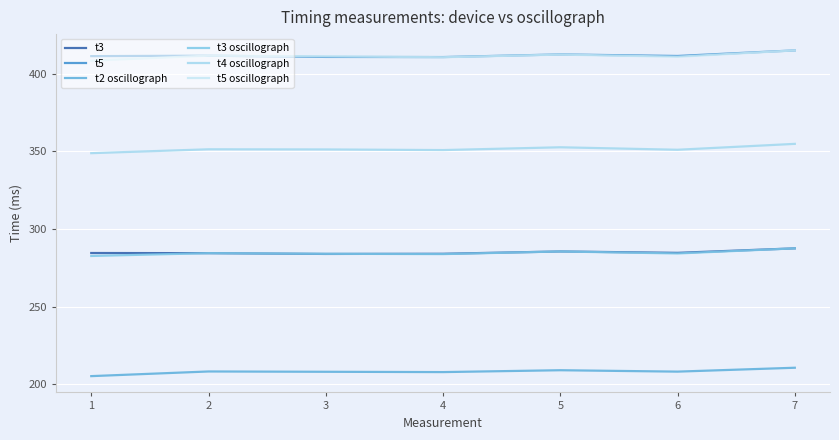

How many lines are shown in the chart?

6